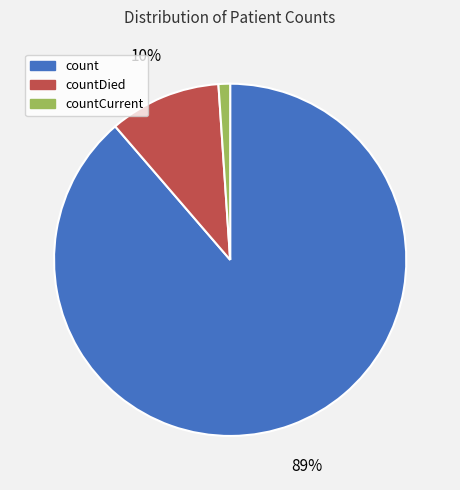

Is there a majority slice in this chart?

Yes